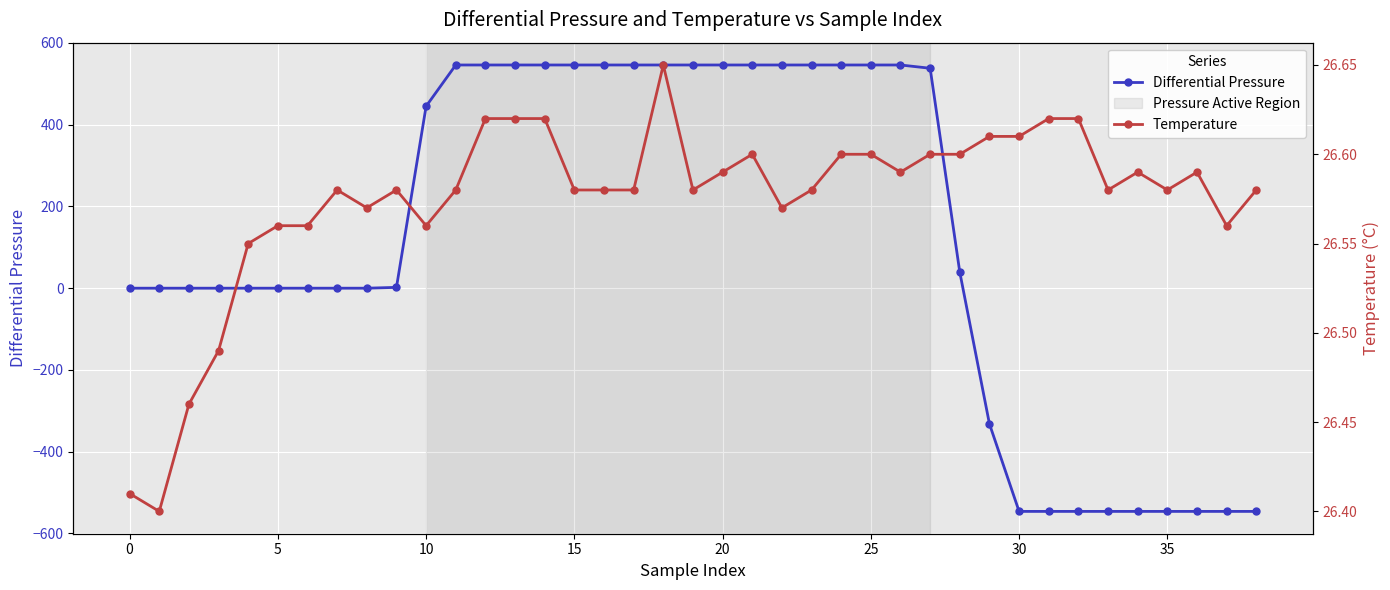

Which series has the largest total across all categories?

Differential Pressure